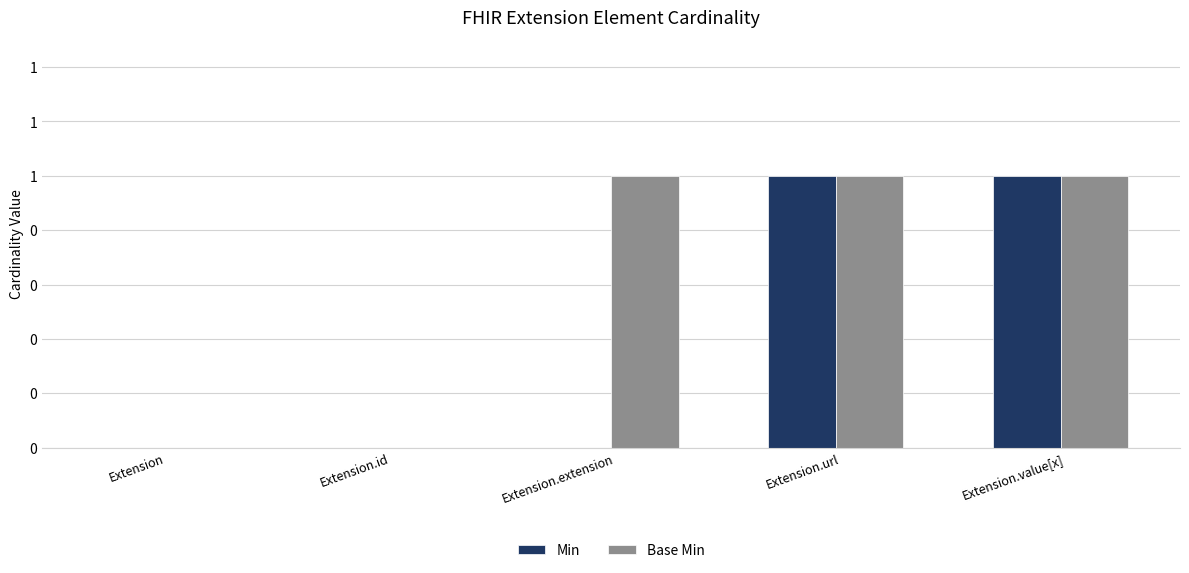

The Min series shows 2 at Extension.value[x]. True or false?

False